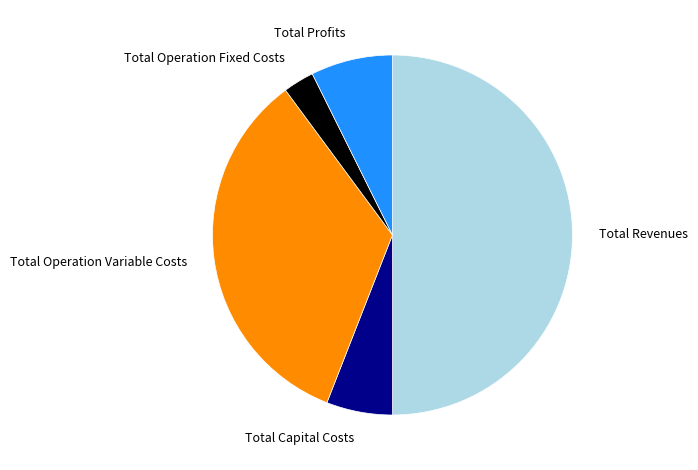

Combined, do Total Capital Costs and Total Profits account for over 50%?

No